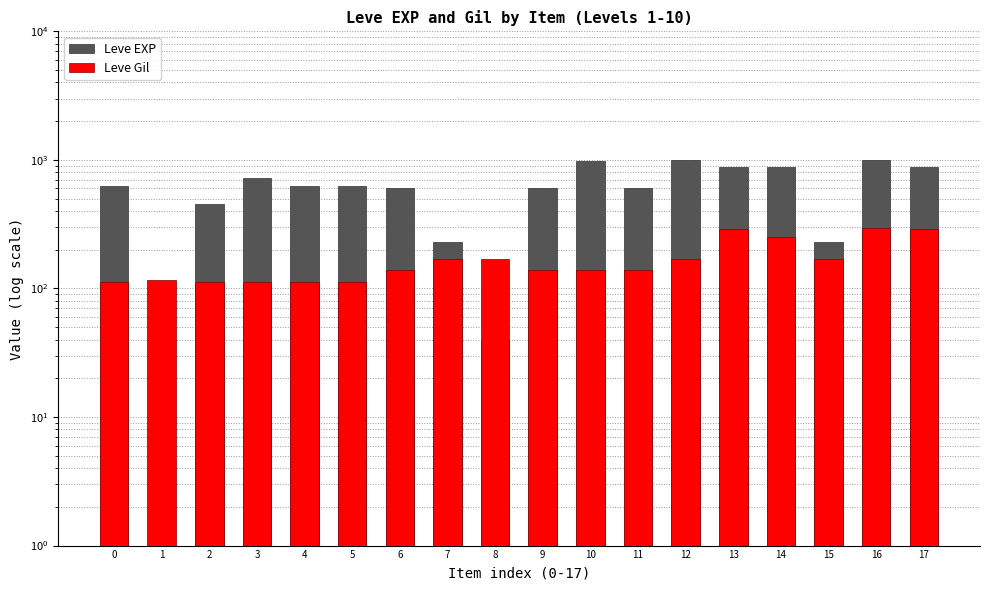

What are all the series names shown in the legend?

Leve EXP, Leve Gil